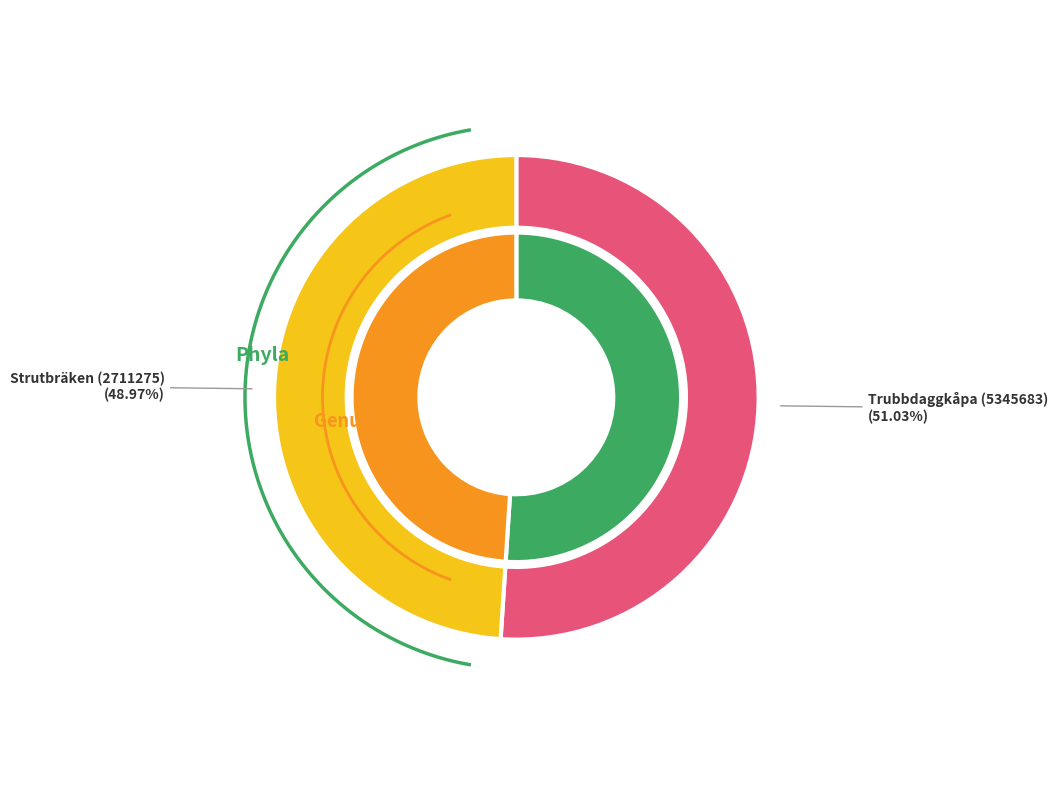

Which has a higher value, Trubbdaggkåpa (5345683) or Strutbräken (2711275)?

Trubbdaggkåpa (5345683)